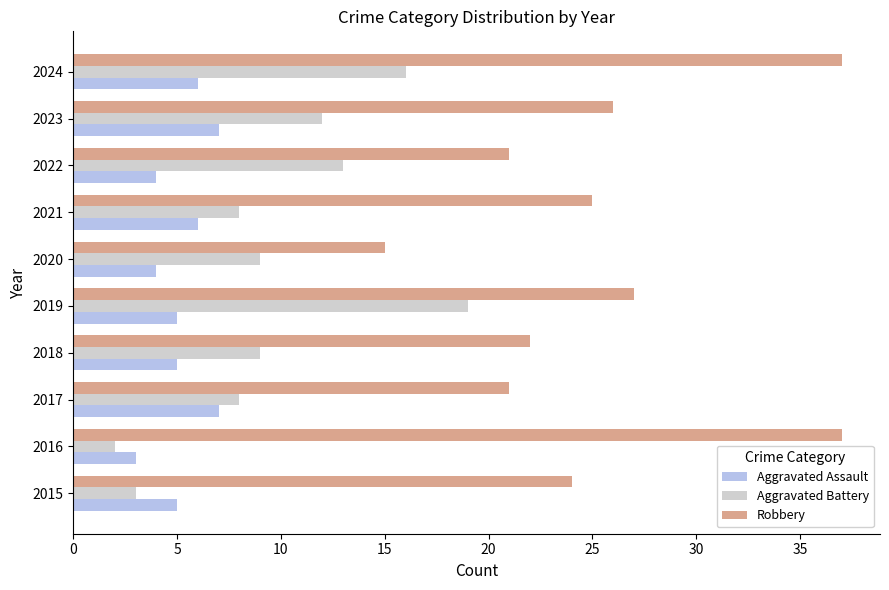

Is the value of Robbery at 2020 greater than the value of Aggravated Assault at 2016?

Yes